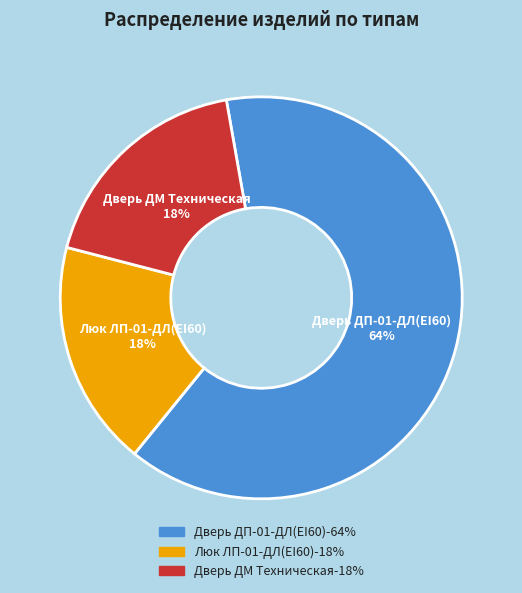

To the nearest percent, what is the combined percentage of Люк ЛП-01-ДЛ(EI60) and Дверь ДП-01-ДЛ(EI60)?

82%